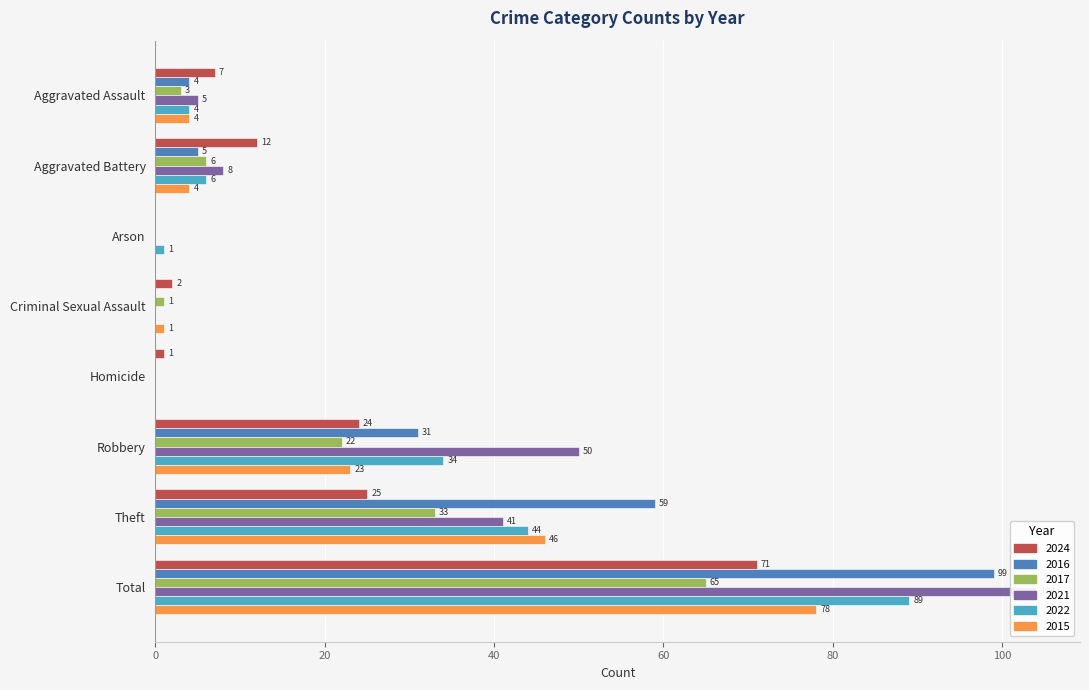

How many data points does each series have?

8